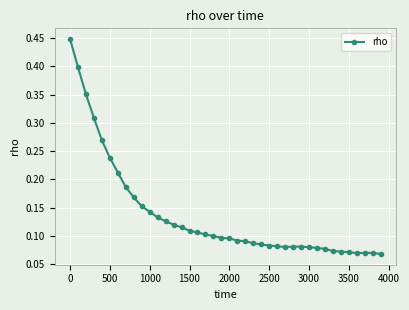

How many values are between 0 and 1?

40